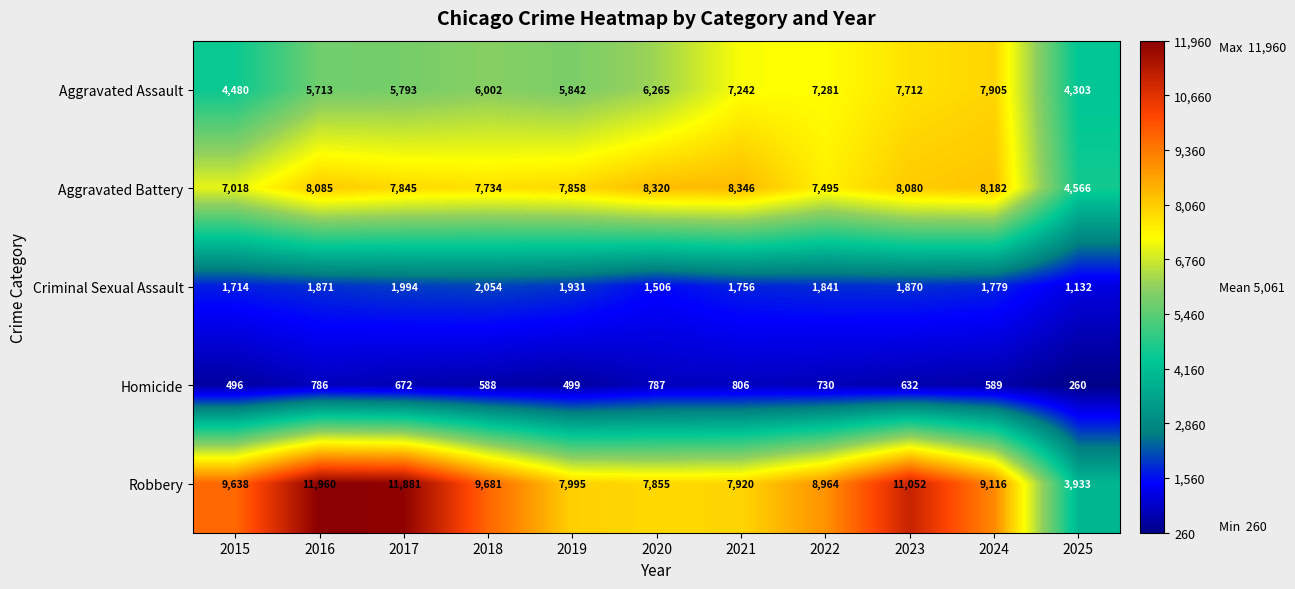

How many series are shown in this chart?

5